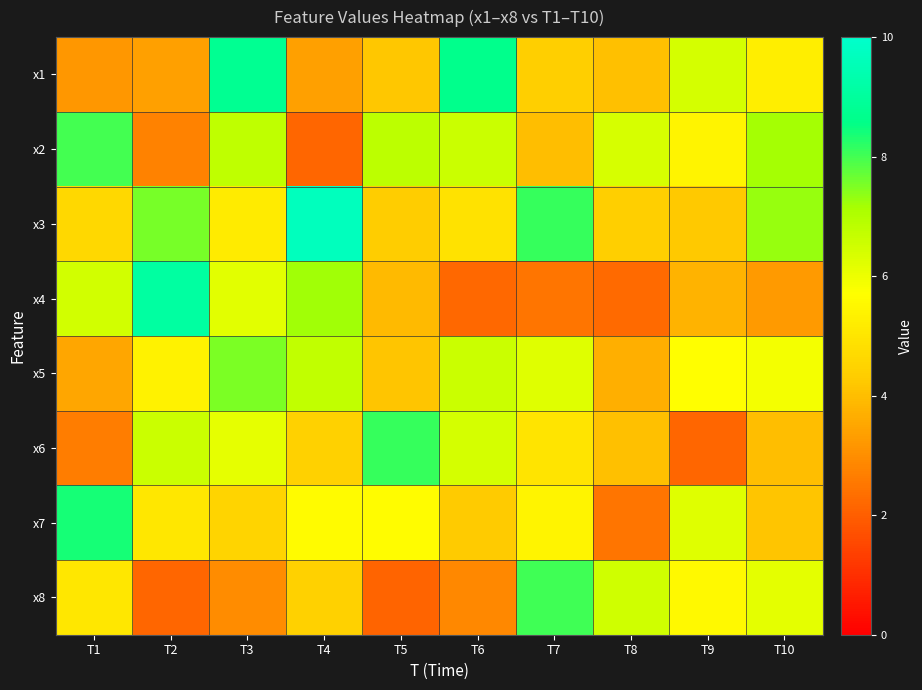

What is the difference between the highest and lowest values at T5?

6.0